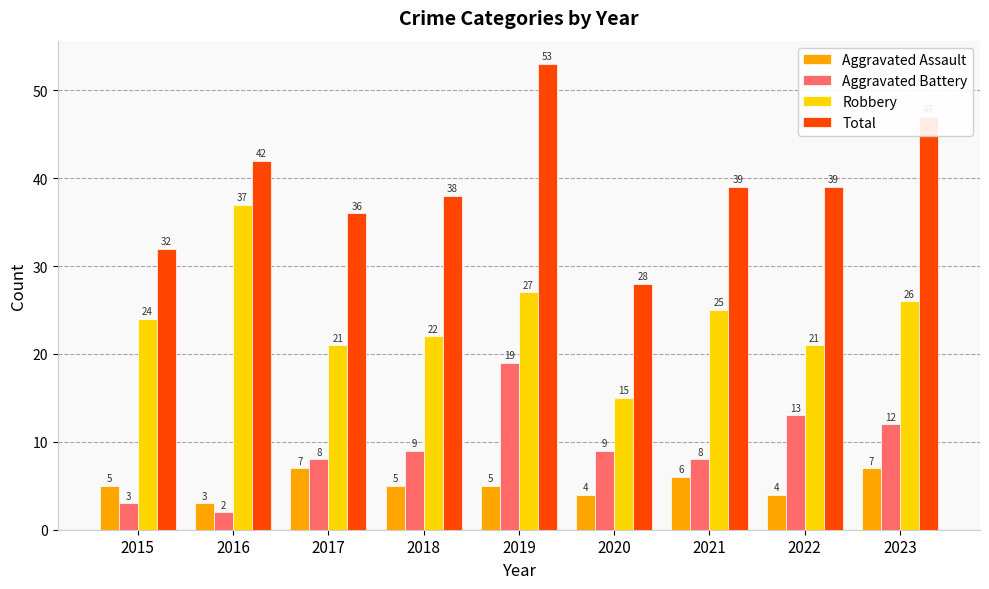

What is the sum of the Robbery values at 2017 and 2021?

46